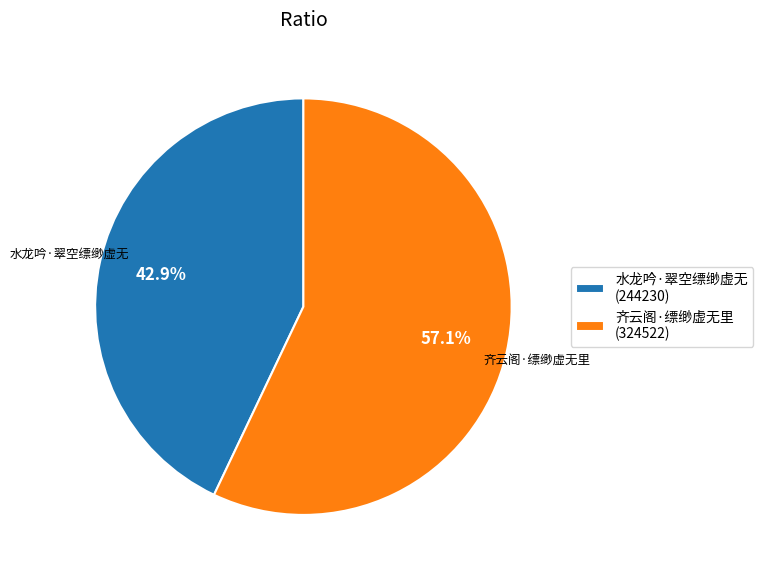

Which category has the biggest portion of the pie?

齐云阁·缥缈虚无里